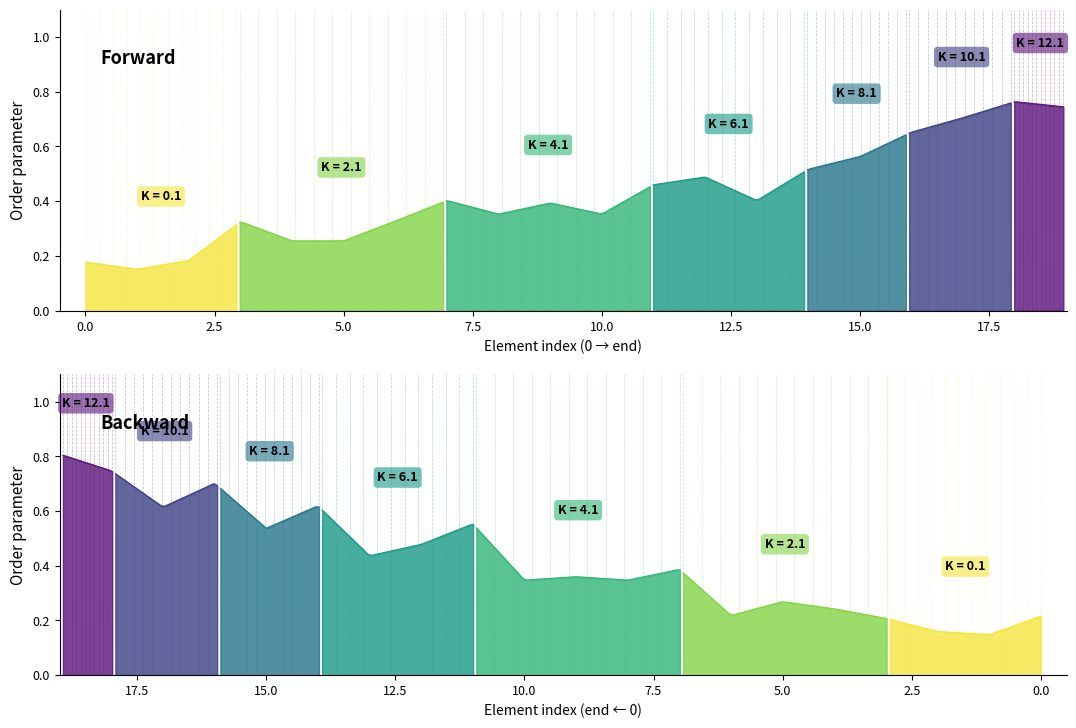

The value of Min at DiagnosticReport.contained is -1. True or false?

False